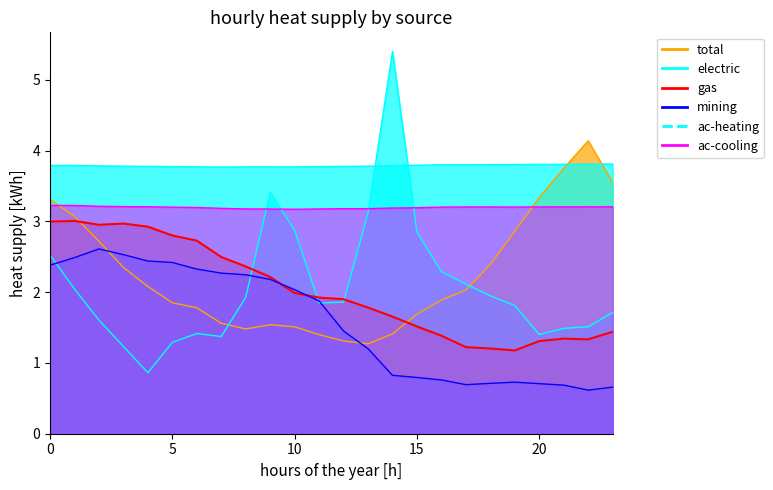

The ac-cooling series shows 5.7 at 11. True or false?

False